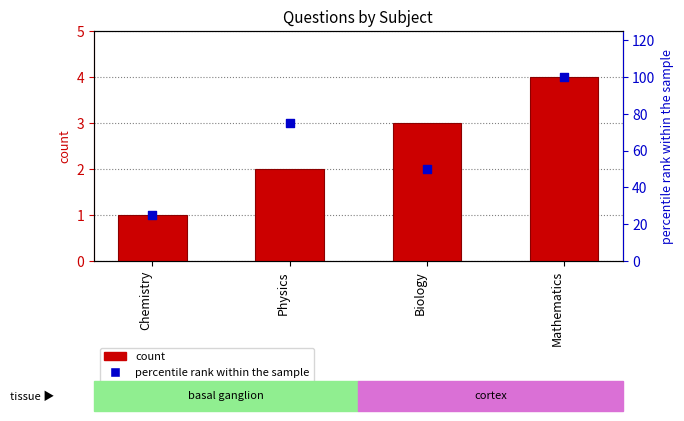

What is the total value across all series at Chemistry?

26